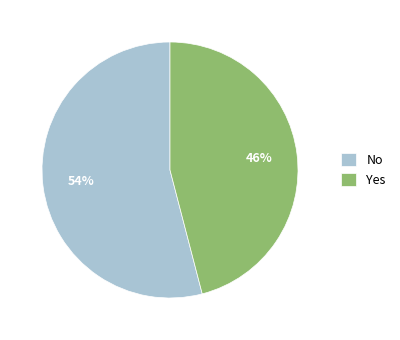

Rank the categories by value from lowest to highest.

Yes, No